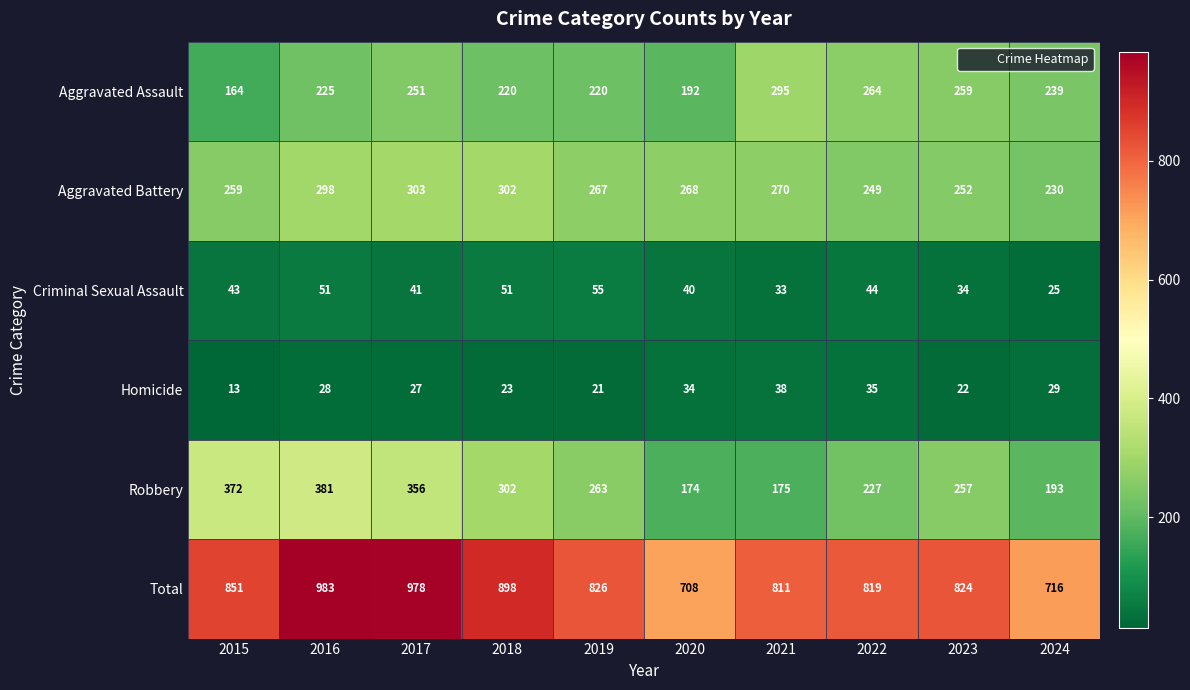

What is the minimum value shown in the chart?

13